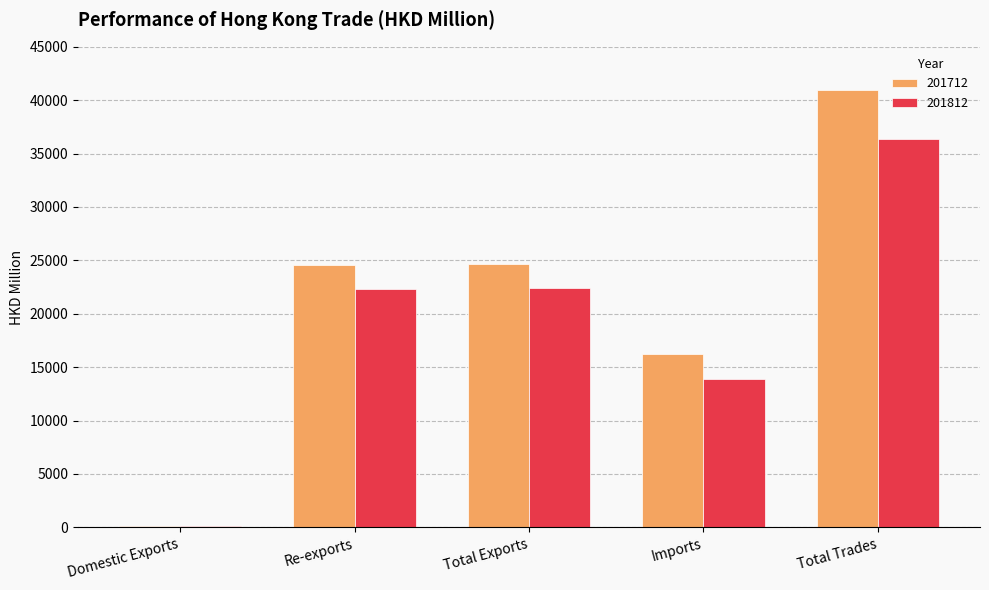

Does the chart contain stacked bars?

No